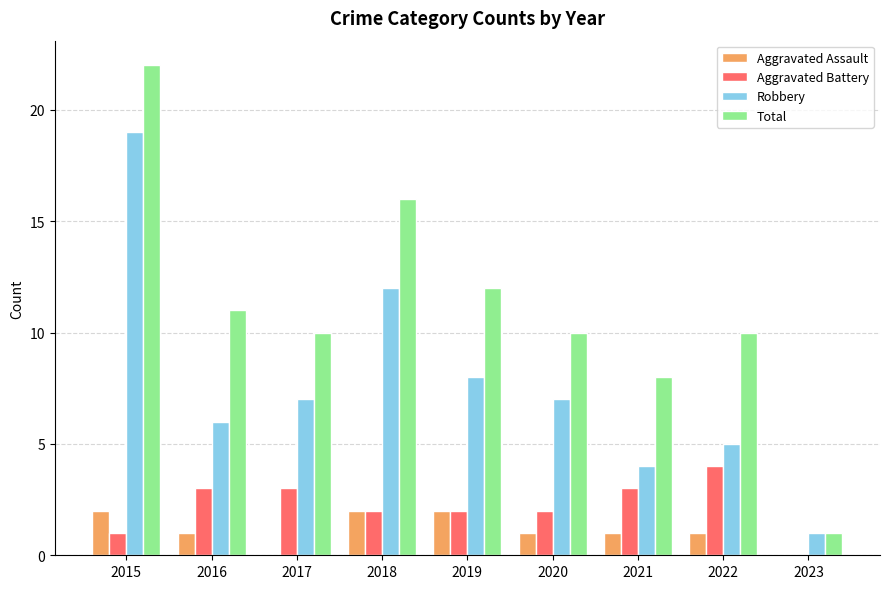

How many categories are shown in the chart?

9